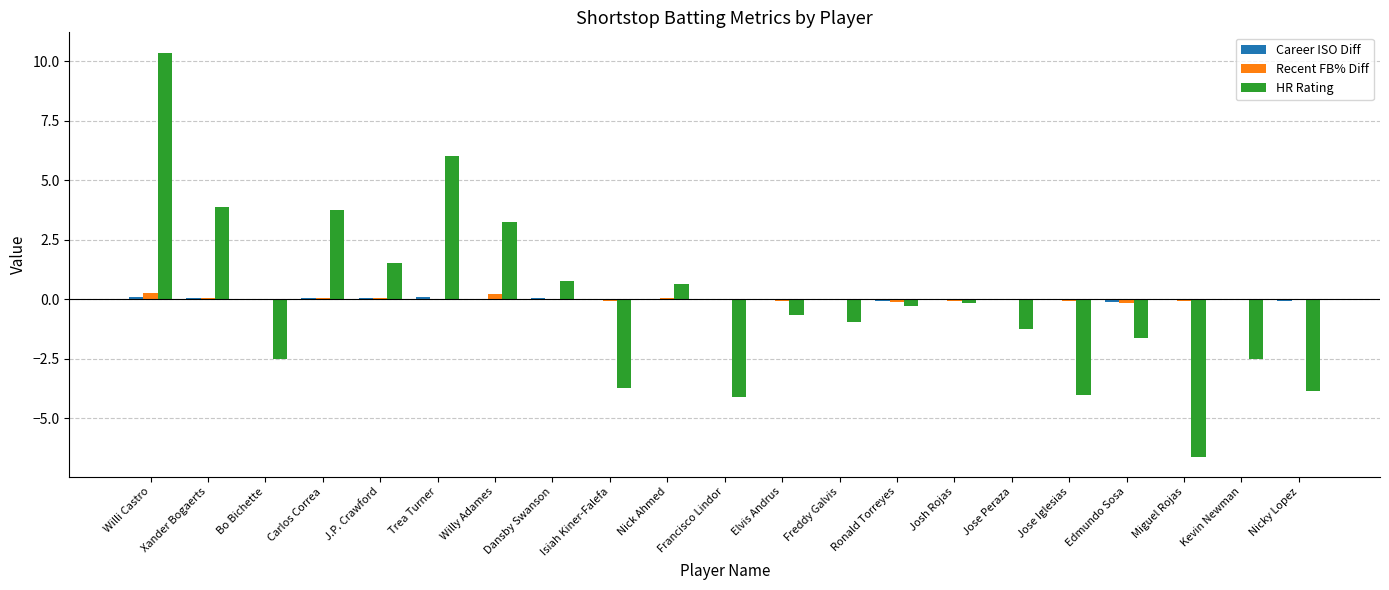

At which category does the chart reach its peak across all series?

Willi Castro